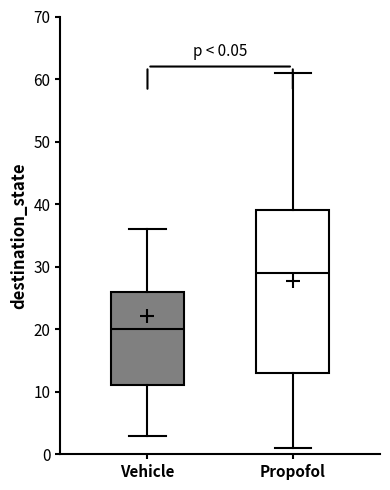

Which box is the tallest, from its lower edge to its upper edge?

Propofol